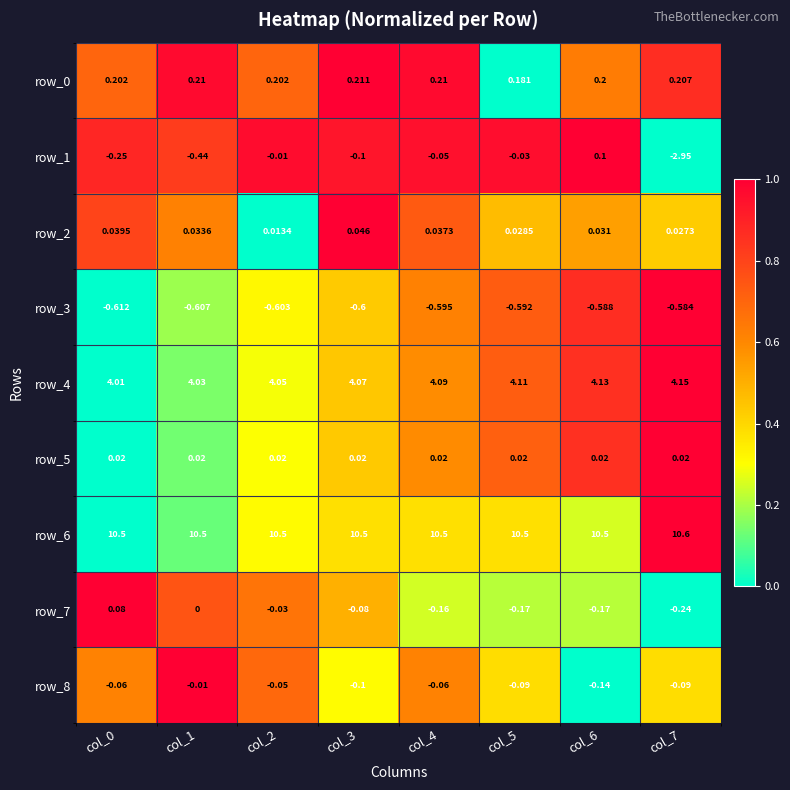

Is the value of row_4 at col_1 greater than the value of row_2 at col_1?

Yes